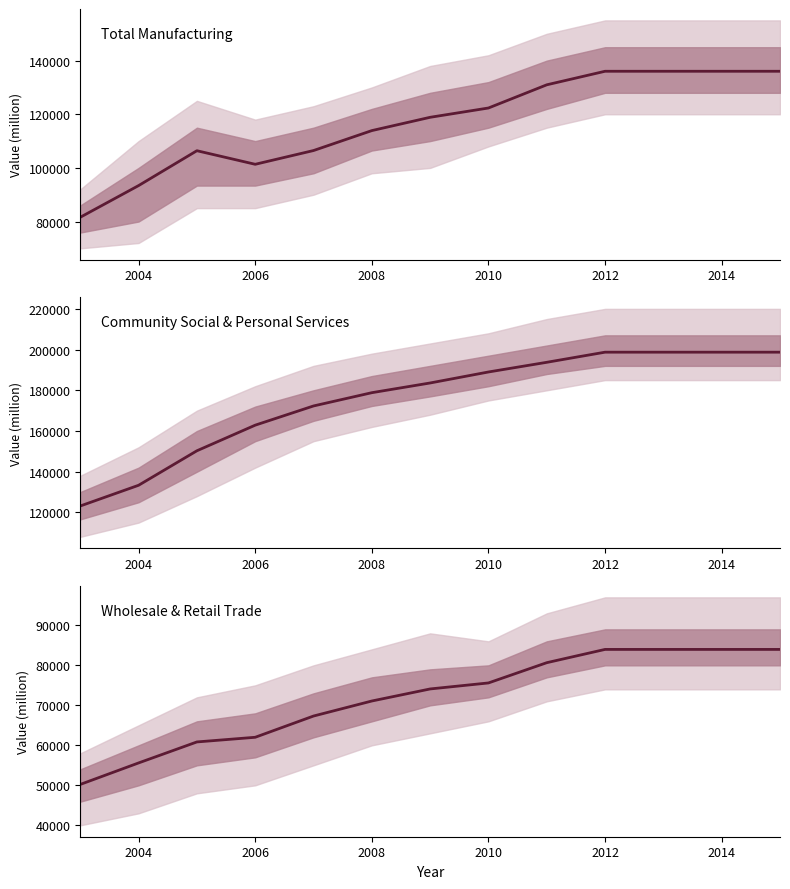

At which category is the sum across all series the highest?

2012